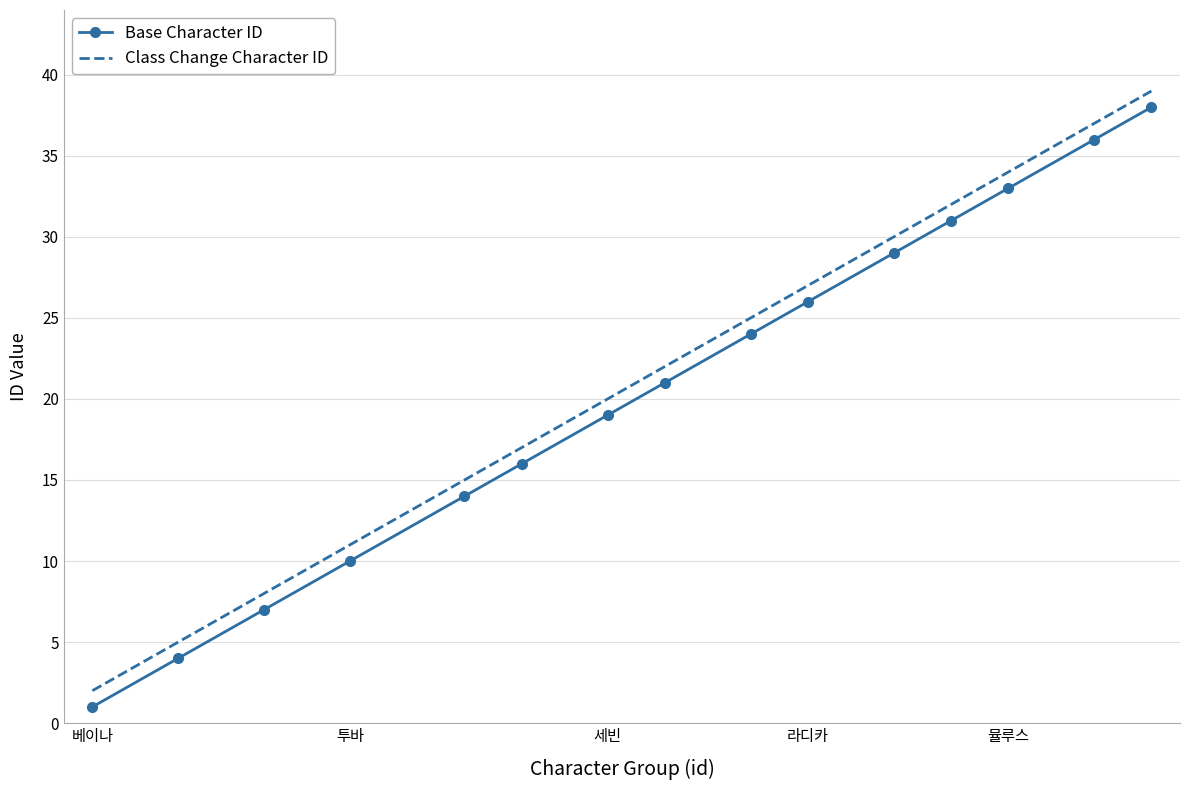

True or false: Class Change Character ID and Base Character ID intersect in this chart.

False